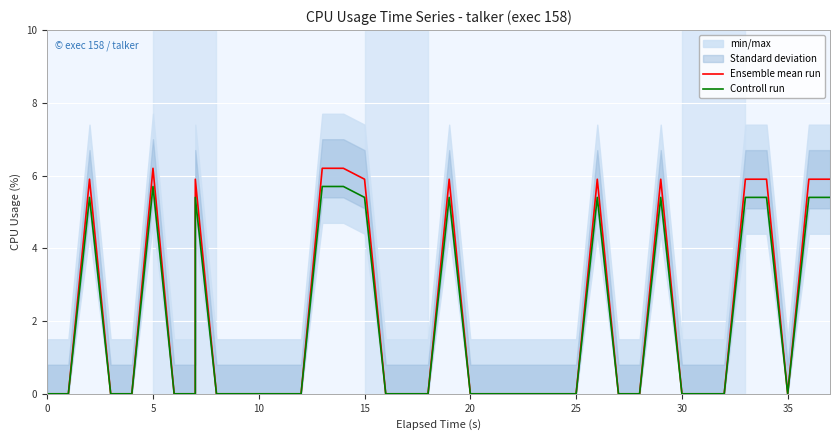

The Controll run series shows 0.0 at 30. True or false?

True